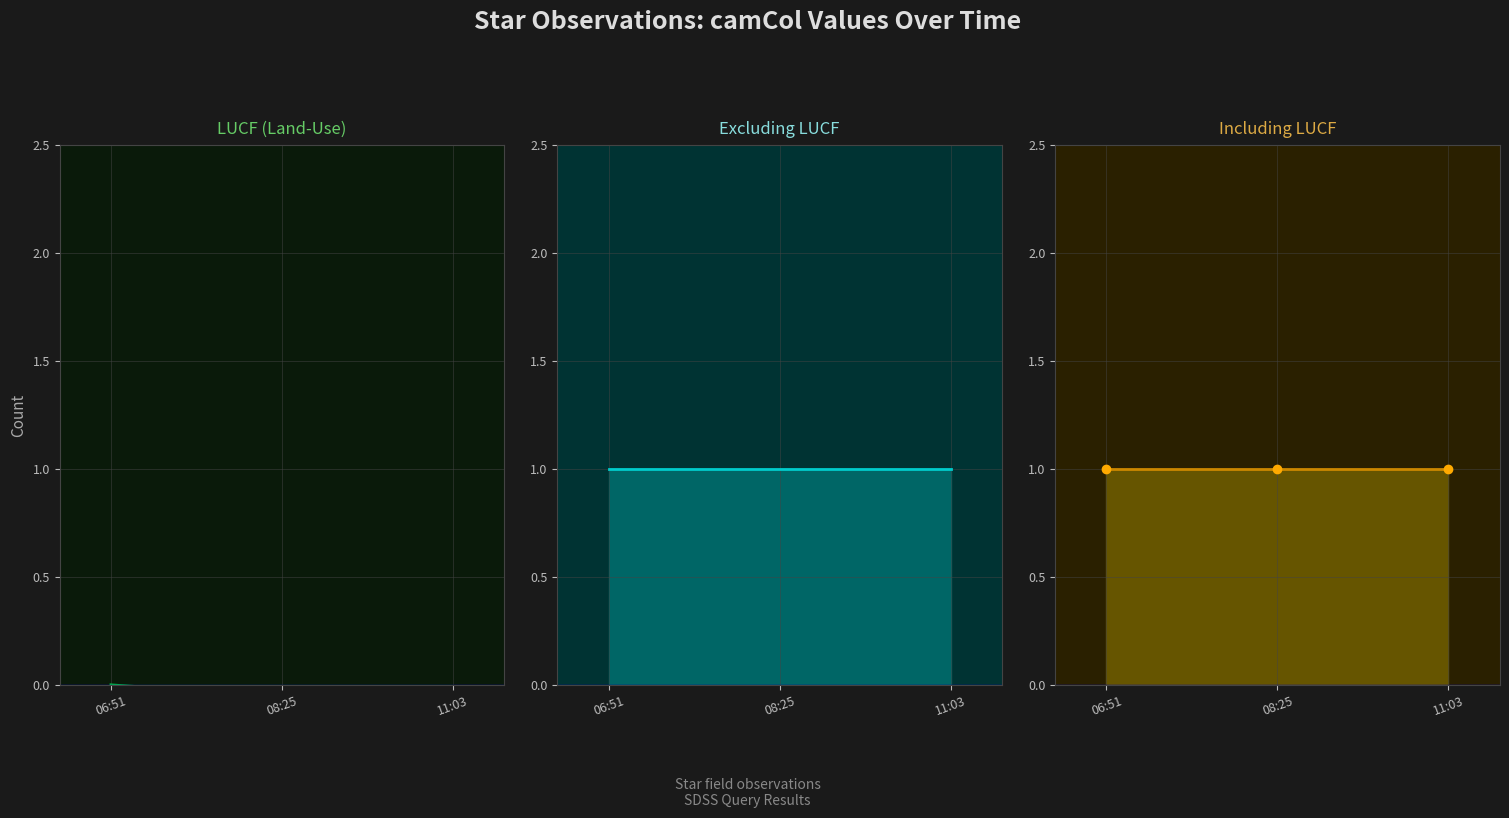

Between 08:25 and 11:03, which series saw the biggest shift?

LUCF (Land-Use)